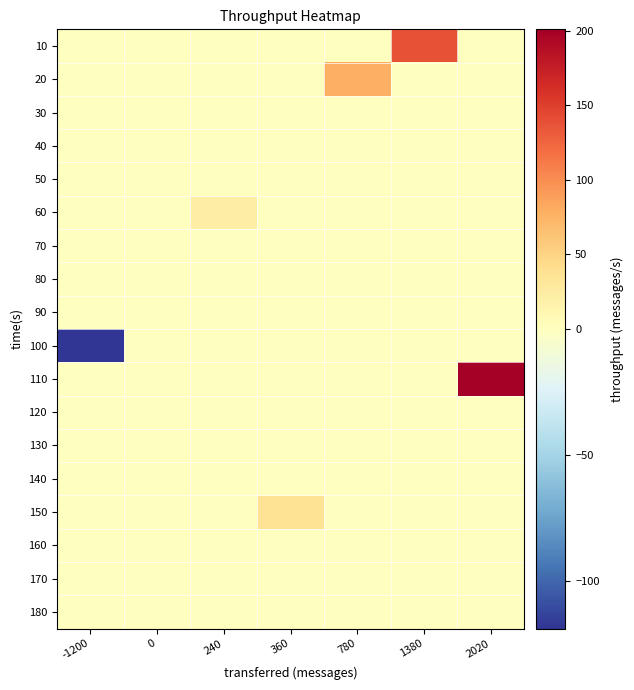

At which category is the sum across all series the highest?

2020